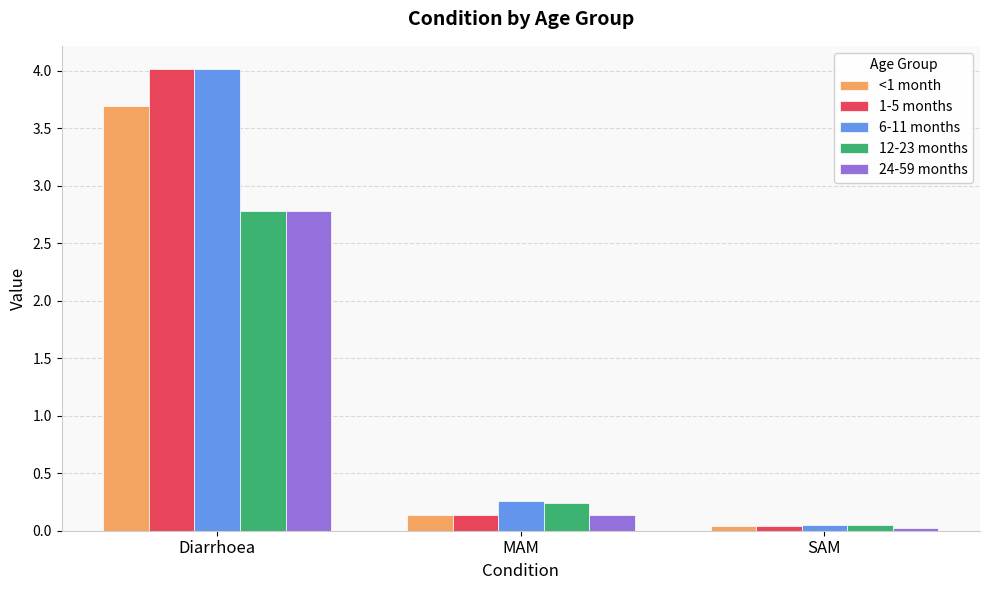

At how many categories does at least one series exceed 2?

1